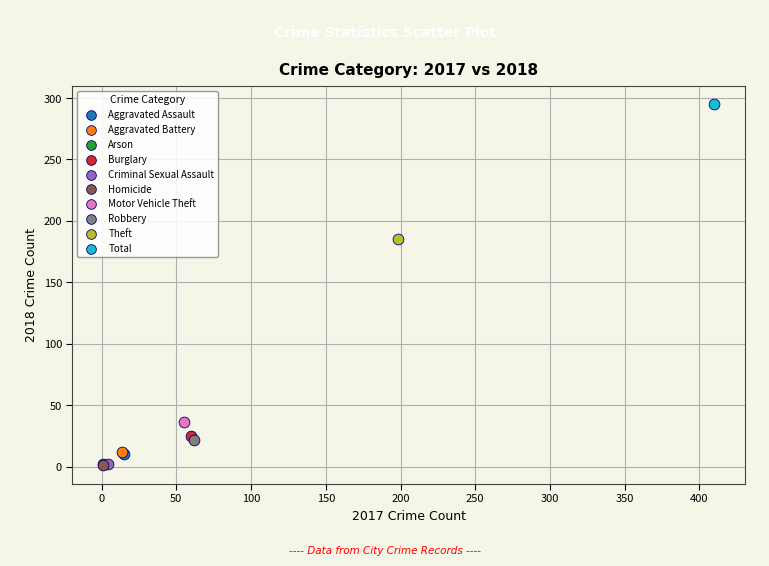

What are all the series names shown in the legend?

Aggravated Assault, Aggravated Battery, Arson, Burglary, Criminal Sexual Assault, Homicide, Motor Vehicle Theft, Robbery, Theft, Total